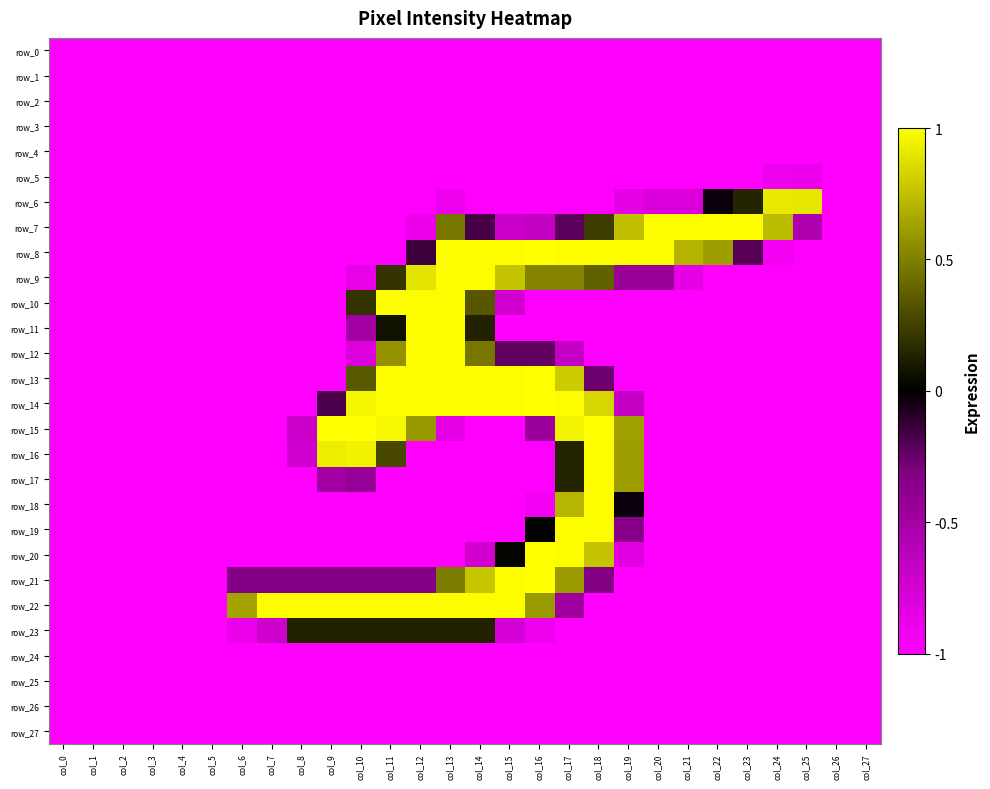

The value of row_6 at col_3 is -1.0. True or false?

True